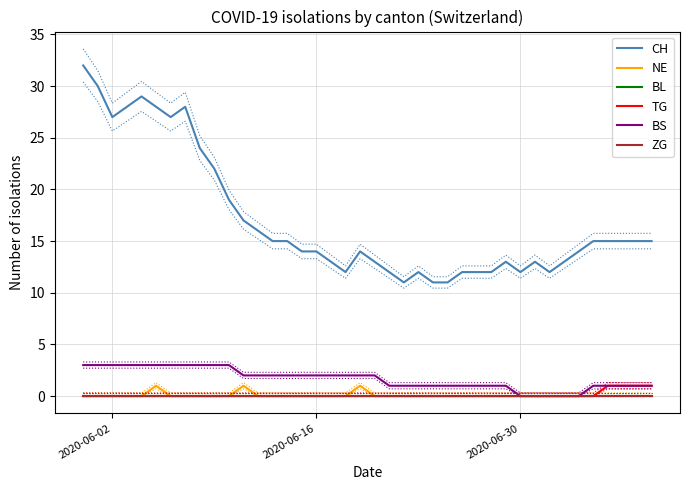

Which series has the largest range (max minus min)?

CH